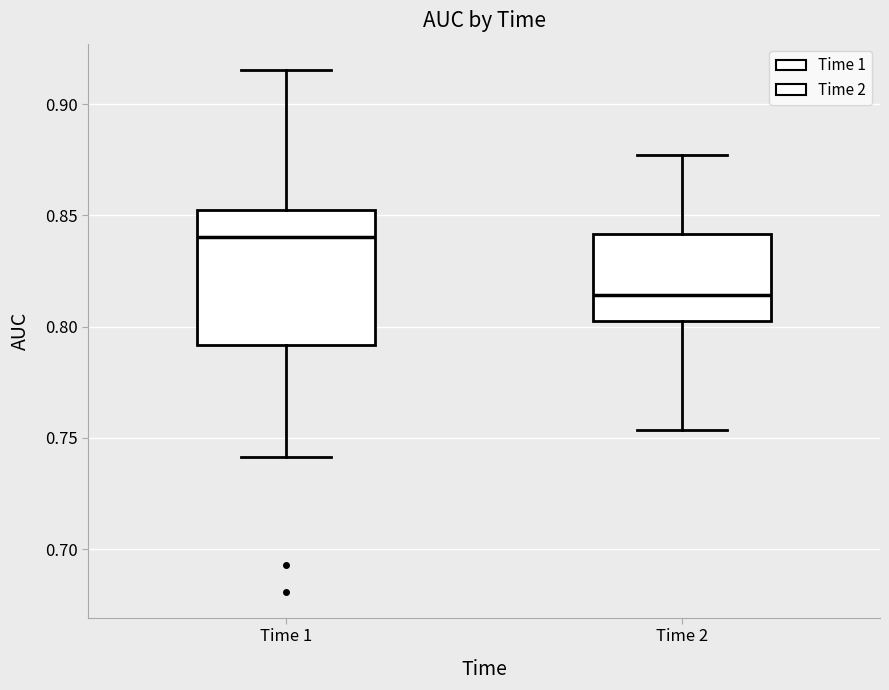

Which box is the tallest, from its lower edge to its upper edge?

Time 1